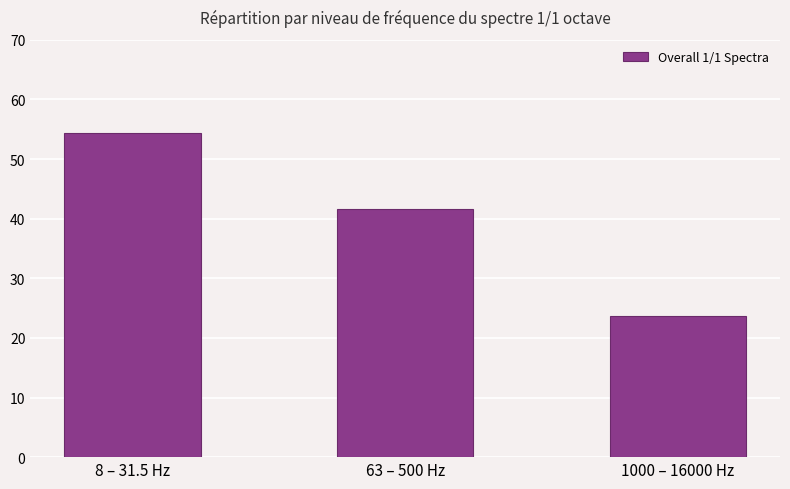

Between 8 – 31.5 Hz and 1000 – 16000 Hz, which is larger?

8 – 31.5 Hz